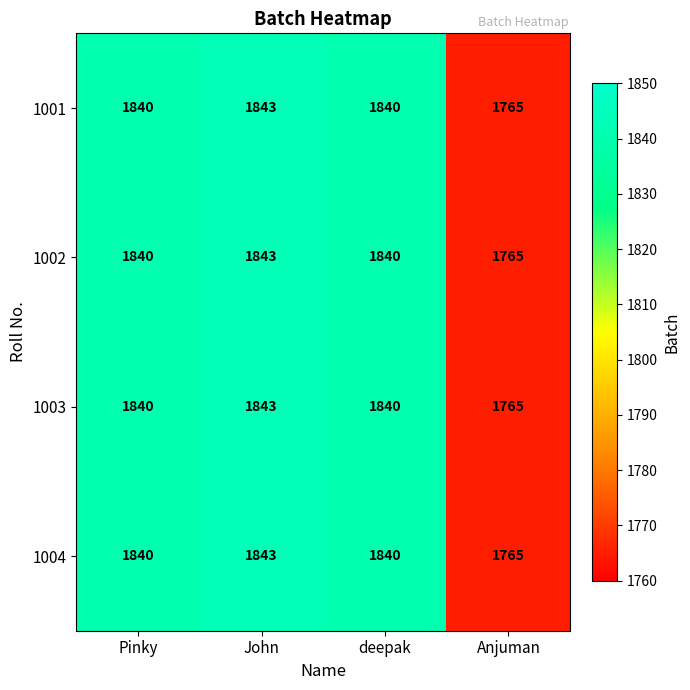

Is the value of 1003 at Anjuman greater than the value of 1002 at John?

No